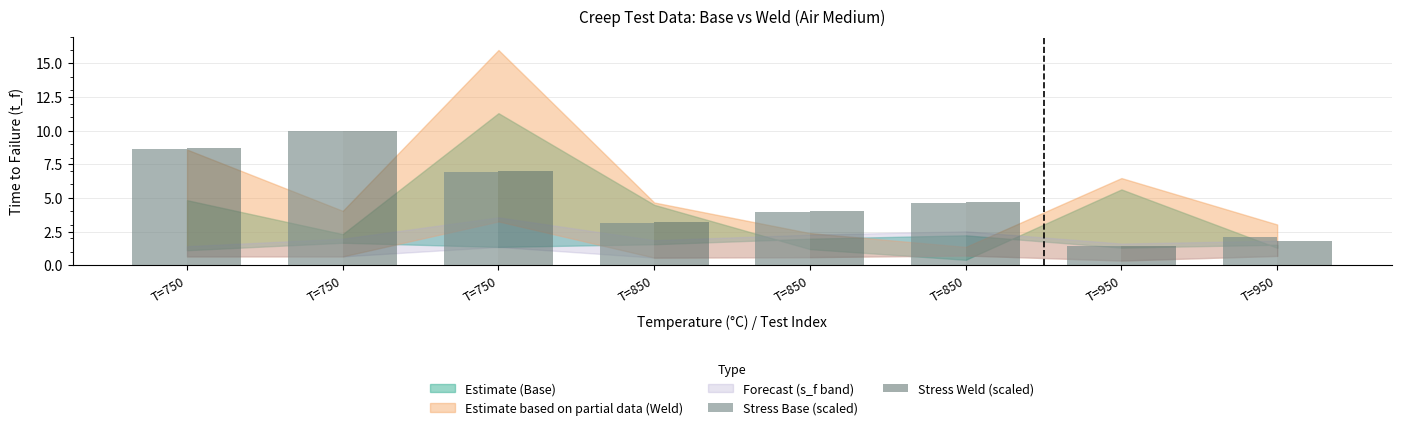

What is the difference between the highest and lowest values at T=750?

0.1